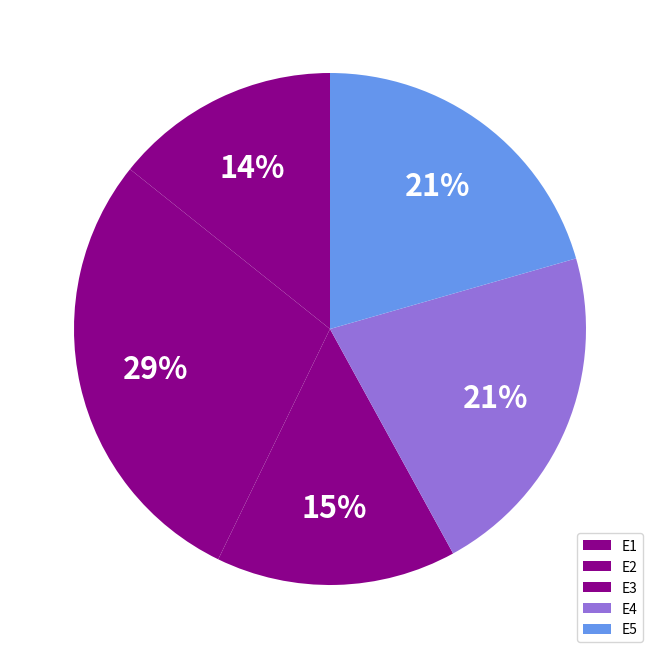

To the nearest percent, what portion does E3 represent?

15%